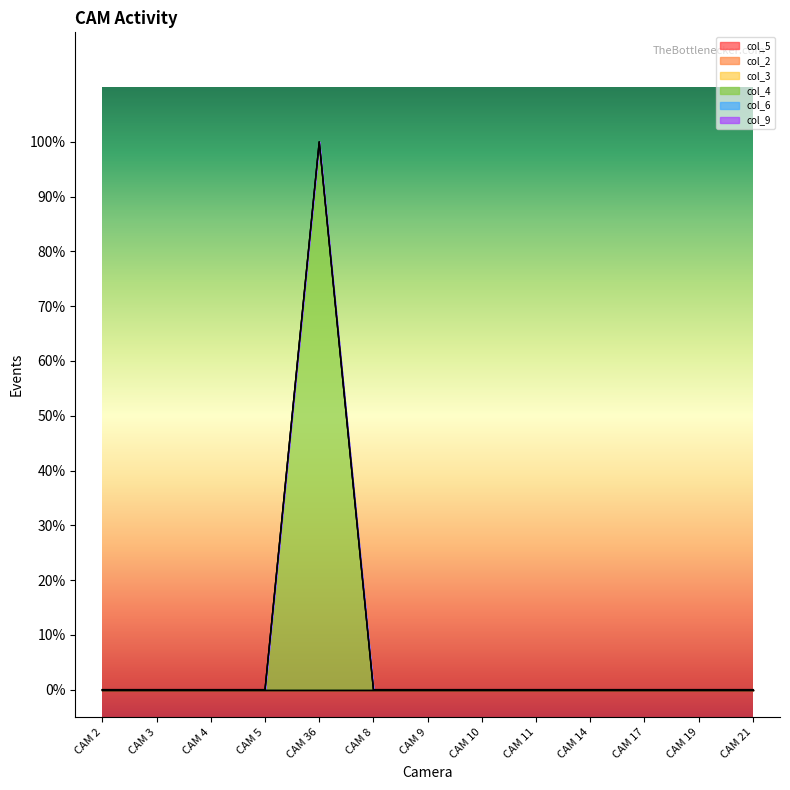

At which label does col_9 reach its peak?

CAM 2